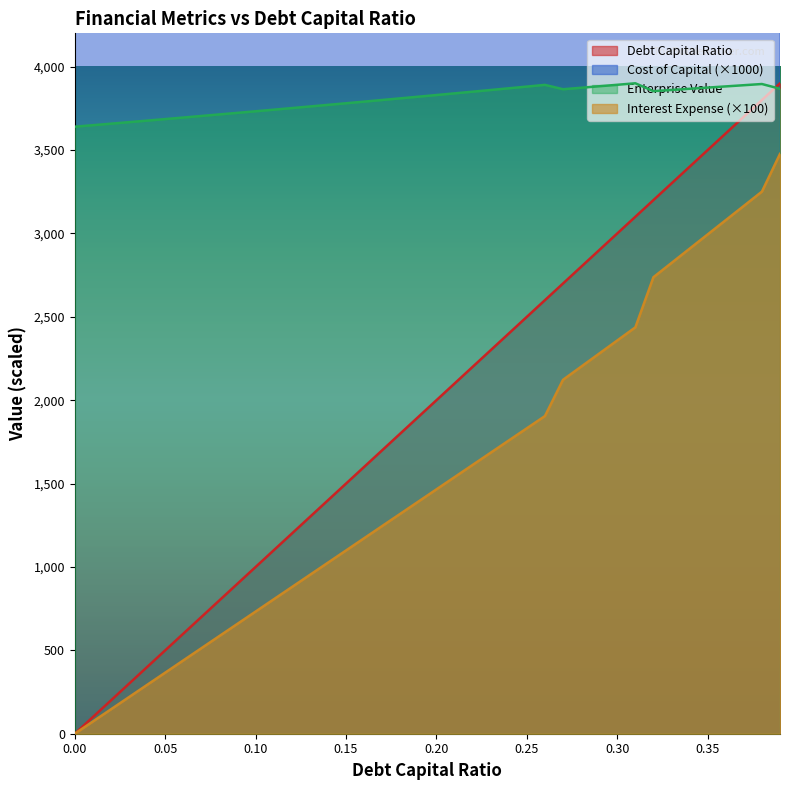

Is it true that debt_capital equals 2900.0 at 0.29?

True